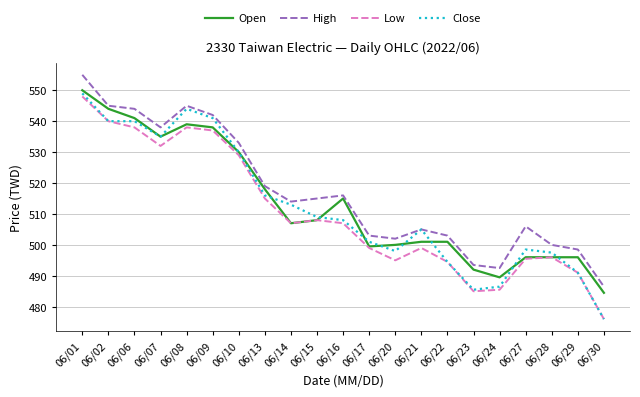

At how many categories does at least one series exceed 550?

1